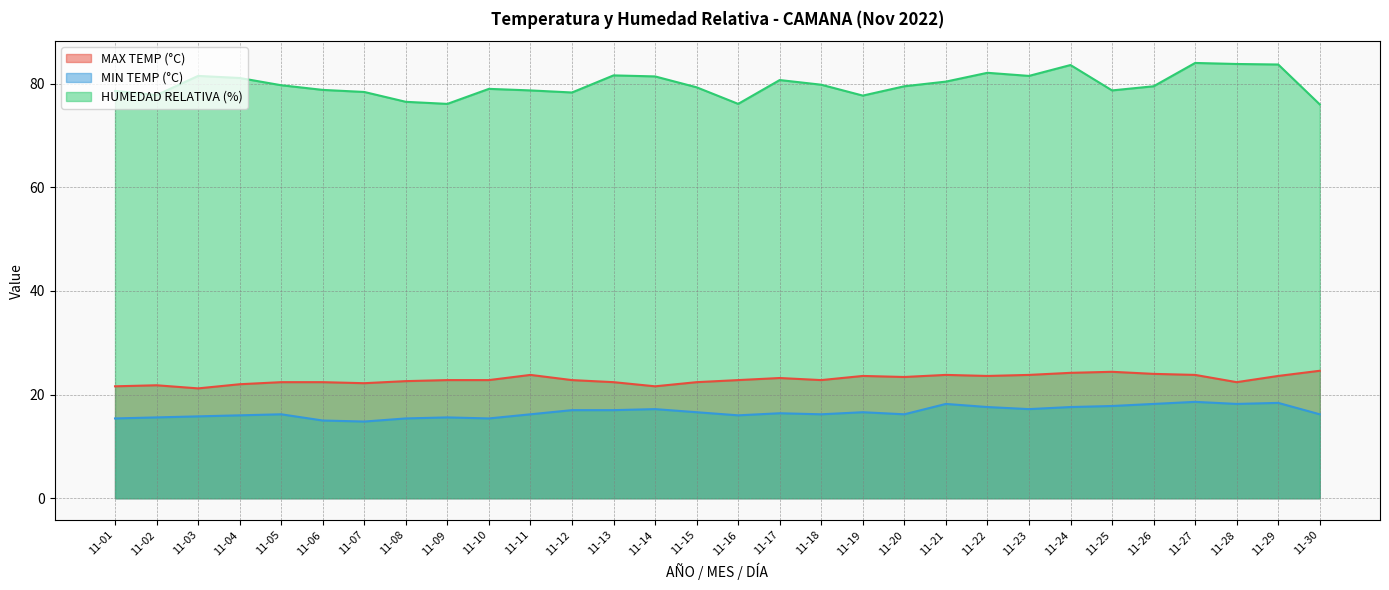

Where is MIN TEMP (°C) nearest to the value 16?

11-04